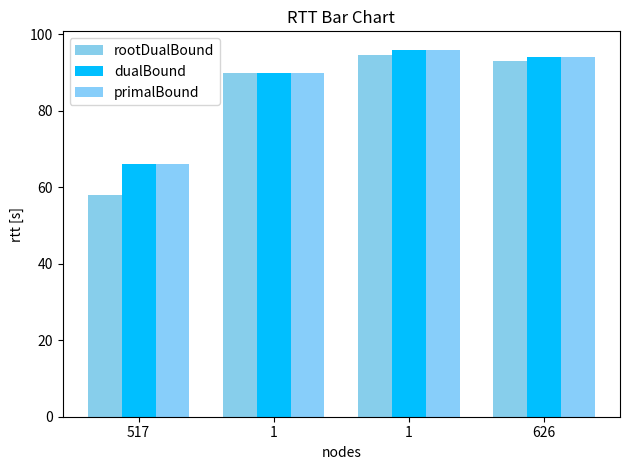

Count the number of categories in the chart.

4